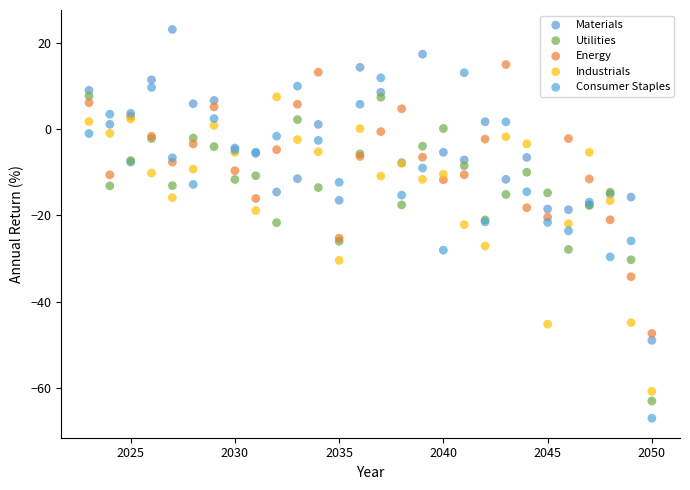

Which series reaches the minimum Y coordinate?

Consumer Staples